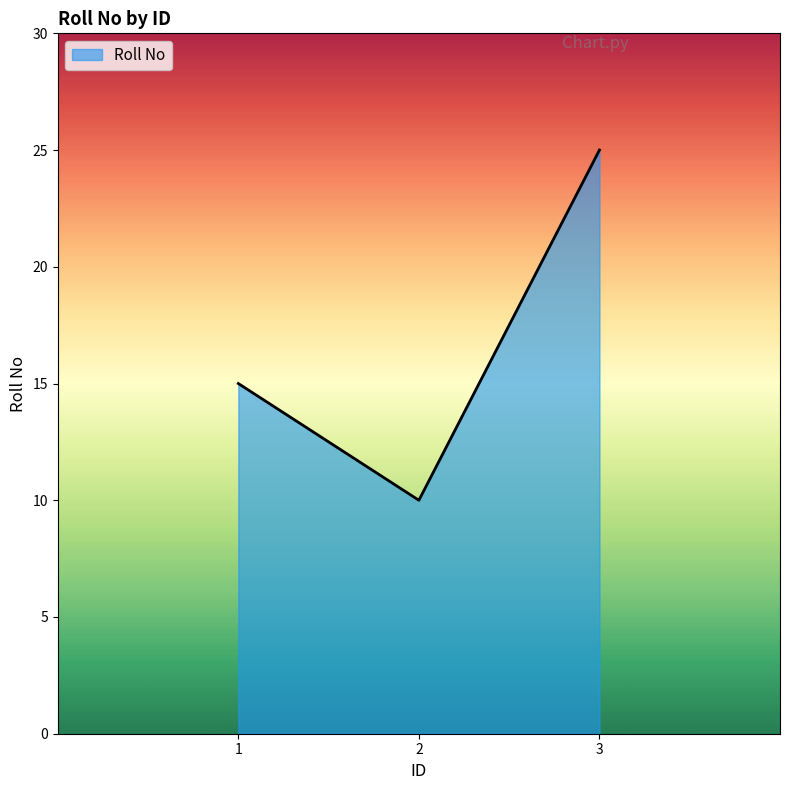

Rank the categories by value from lowest to highest.

2, 1, 3